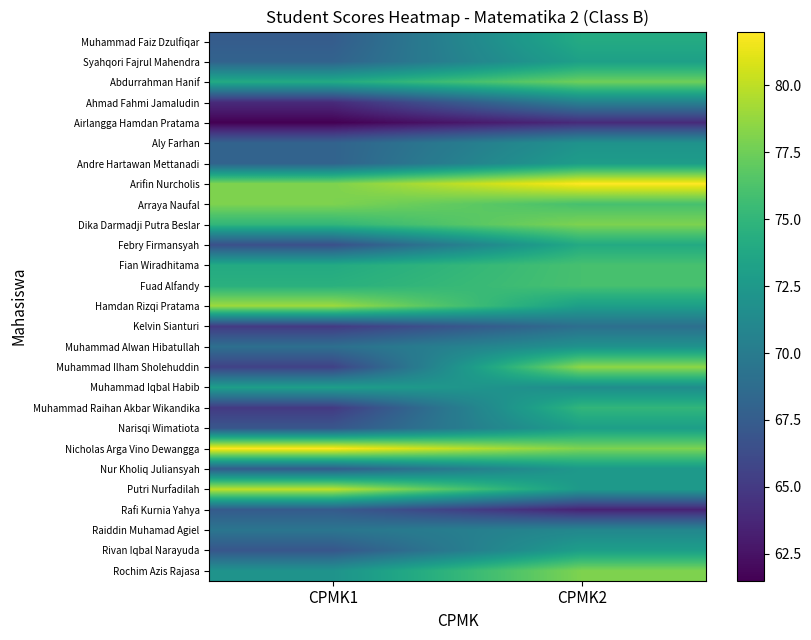

Reading left to right, list all the values displayed in this chart.

Muhammad Faiz Dzulfiqar: CPMK1=67.5	CPMK2=74.0
Syahqori Fajrul Mahendra: CPMK1=68.0	CPMK2=73.1
Abdurrahman Hanif: CPMK1=74.0	CPMK2=77.5
Ahmad Fahmi Jamaludin: CPMK1=64.0	CPMK2=70.5
Airlangga Hamdan Pratama: CPMK1=61.5	CPMK2=64.0
Aly Farhan: CPMK1=68.0	CPMK2=72.0
Andre Hartawan Mettanadi: CPMK1=68.0	CPMK2=72.9
Arifin Nurcholis: CPMK1=78.0	CPMK2=82.0
Arraya Naufal: CPMK1=78.0	CPMK2=76.0
Dika Darmadji Putra Beslar: CPMK1=75.0	CPMK2=78.0
Febry Firmansyah: CPMK1=66.5	CPMK2=74.0
Fian Wiradhitama: CPMK1=74.0	CPMK2=76.0
Fuad Alfandy: CPMK1=74.5	CPMK2=76.0
Hamdan Rizqi Pratama: CPMK1=79.0	CPMK2=73.0
Kelvin Sianturi: CPMK1=65.0	CPMK2=69.0
Muhammad Alwan Hibatullah: CPMK1=69.0	CPMK2=72.0
Muhammad Ilham Sholehuddin: CPMK1=65.5	CPMK2=78.5
Muhammad Iqbal Habib: CPMK1=73.0	CPMK2=71.5
Muhammad Raihan Akbar Wikandika: CPMK1=65.0	CPMK2=75.0
Narisqi Wimatiota: CPMK1=67.0	CPMK2=73.0
Nicholas Arga Vino Dewangga: CPMK1=82.0	CPMK2=78.0
Nur Kholiq Juliansyah: CPMK1=67.5	CPMK2=72.5
Putri Nurfadilah: CPMK1=80.0	CPMK2=72.6
Rafi Kurnia Yahya: CPMK1=67.4	CPMK2=63.5
Raiddin Muhamad Agiel: CPMK1=69.5	CPMK2=71.0
Rivan Iqbal Narayuda: CPMK1=67.0	CPMK2=73.0
Rochim Azis Rajasa: CPMK1=72.0	CPMK2=78.0